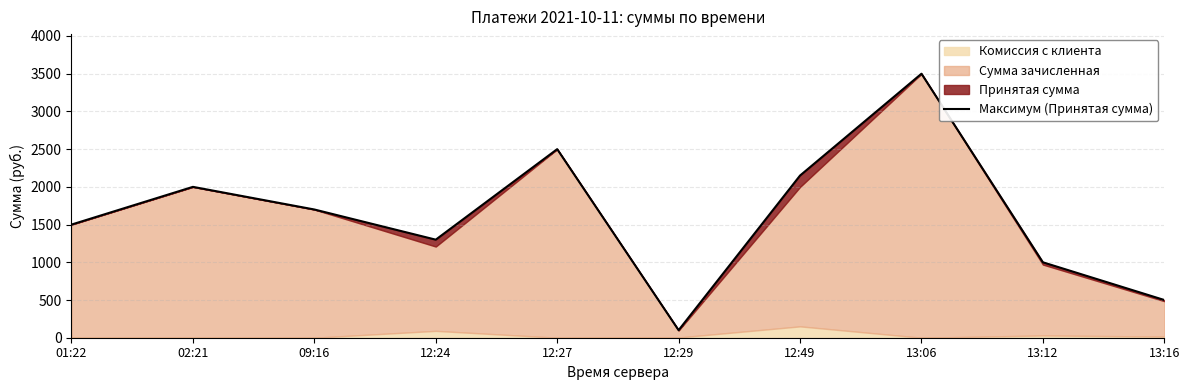

How many lines are shown in the chart?

1